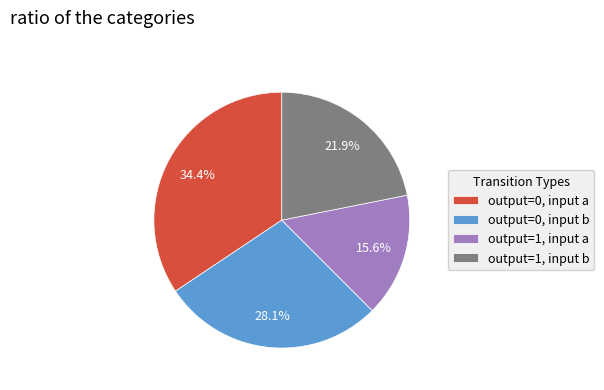

Which has a higher value, output=1, input a or output=0, input b?

output=0, input b